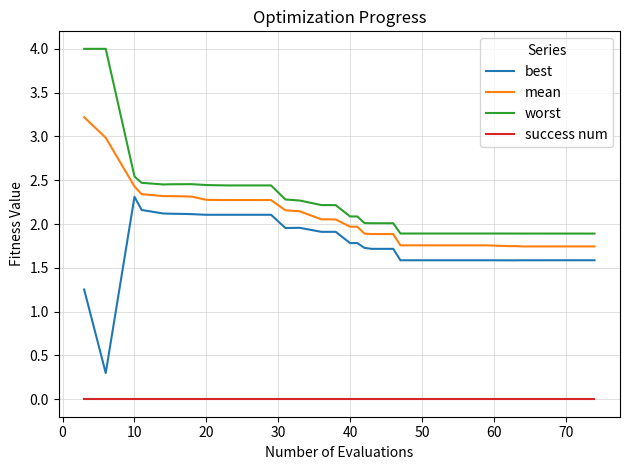

True or false: best and success num cross at least once.

False